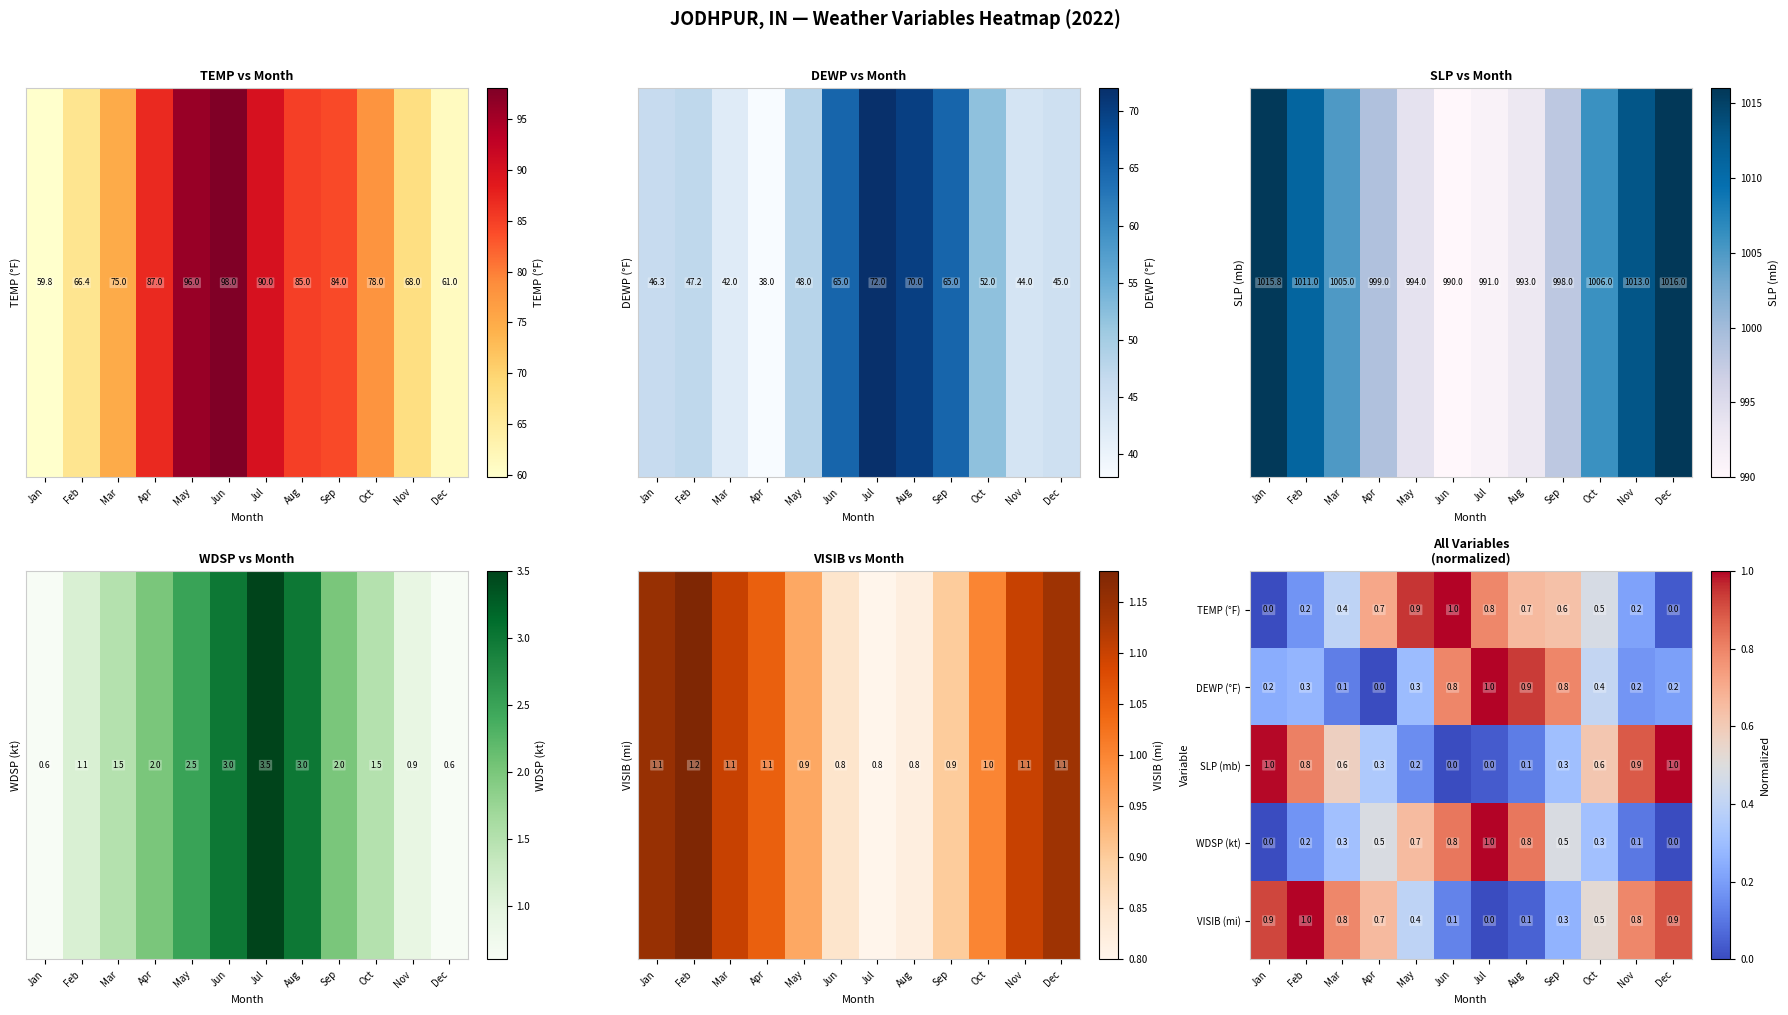

What is the greatest value displayed?

1.0